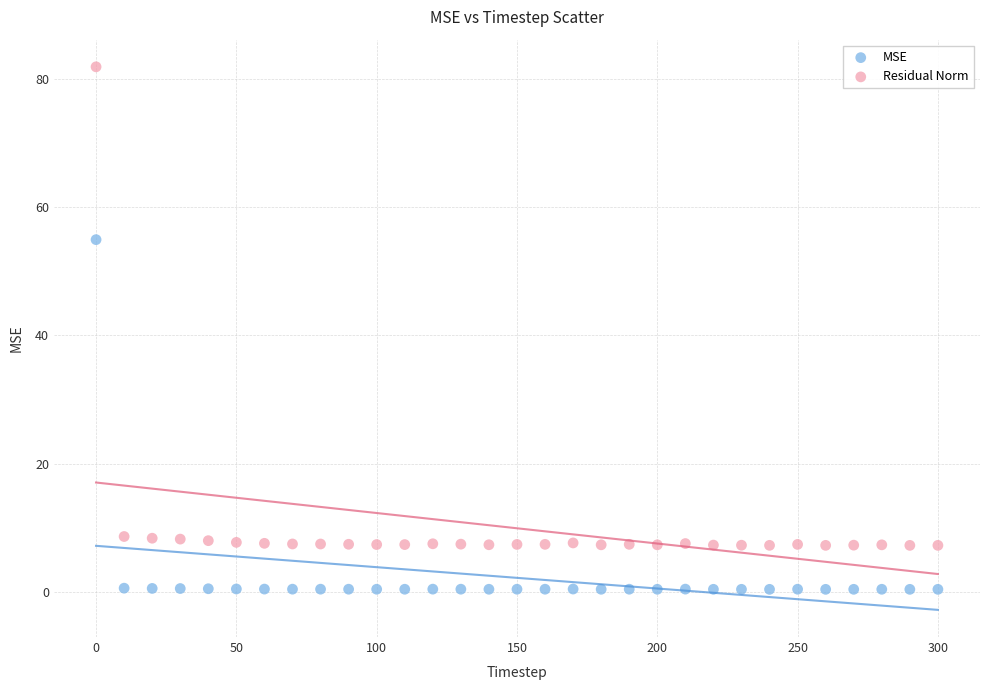

In the Residual Norm series, what Y value is closest to 44?

8.7